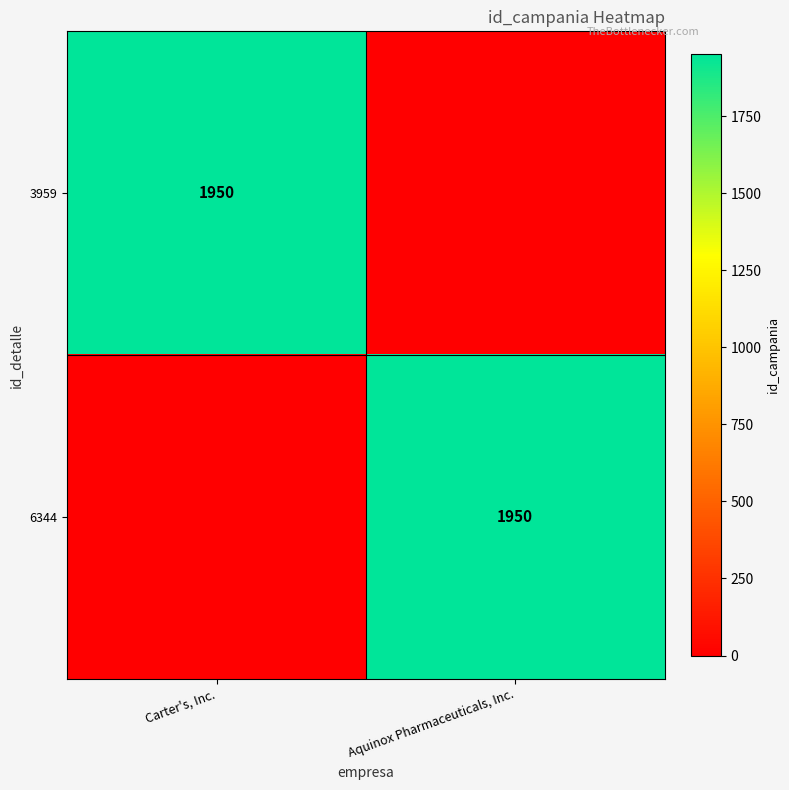

The value of 6344 at Aquinox Pharmaceuticals, Inc. is 1214. True or false?

False